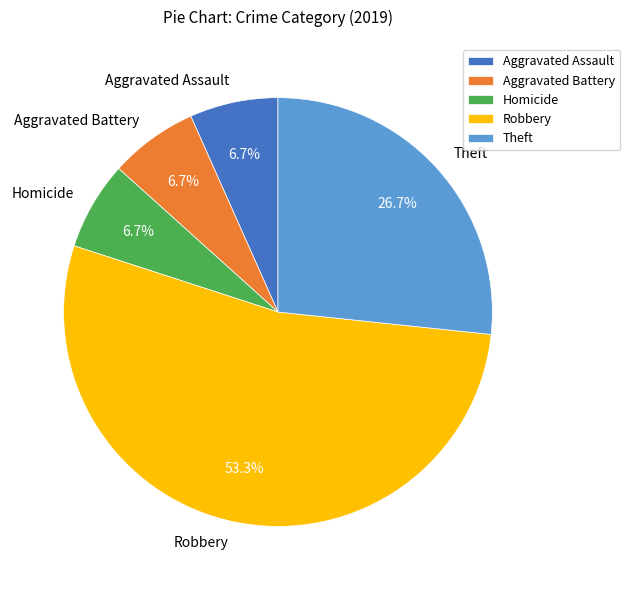

To the nearest percent, what percentage of the pie is Homicide?

7%